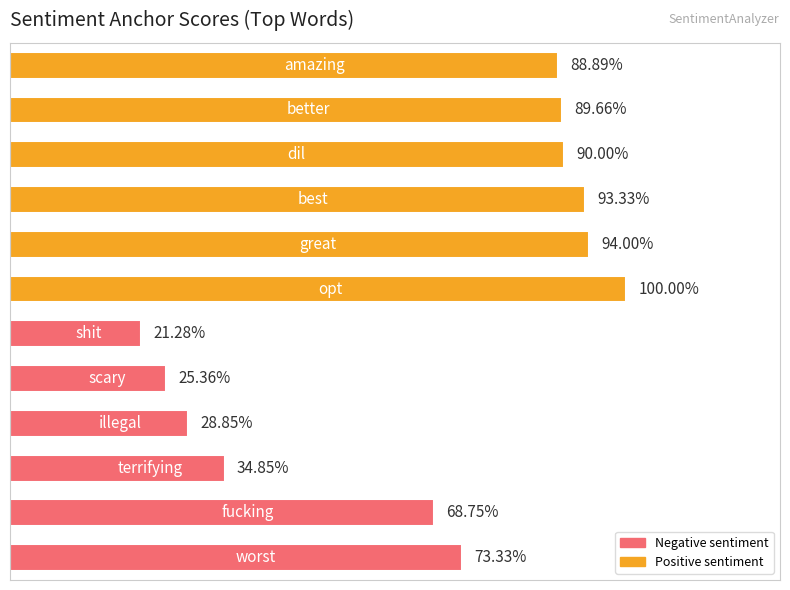

Where is the data nearest to the value 0?

5